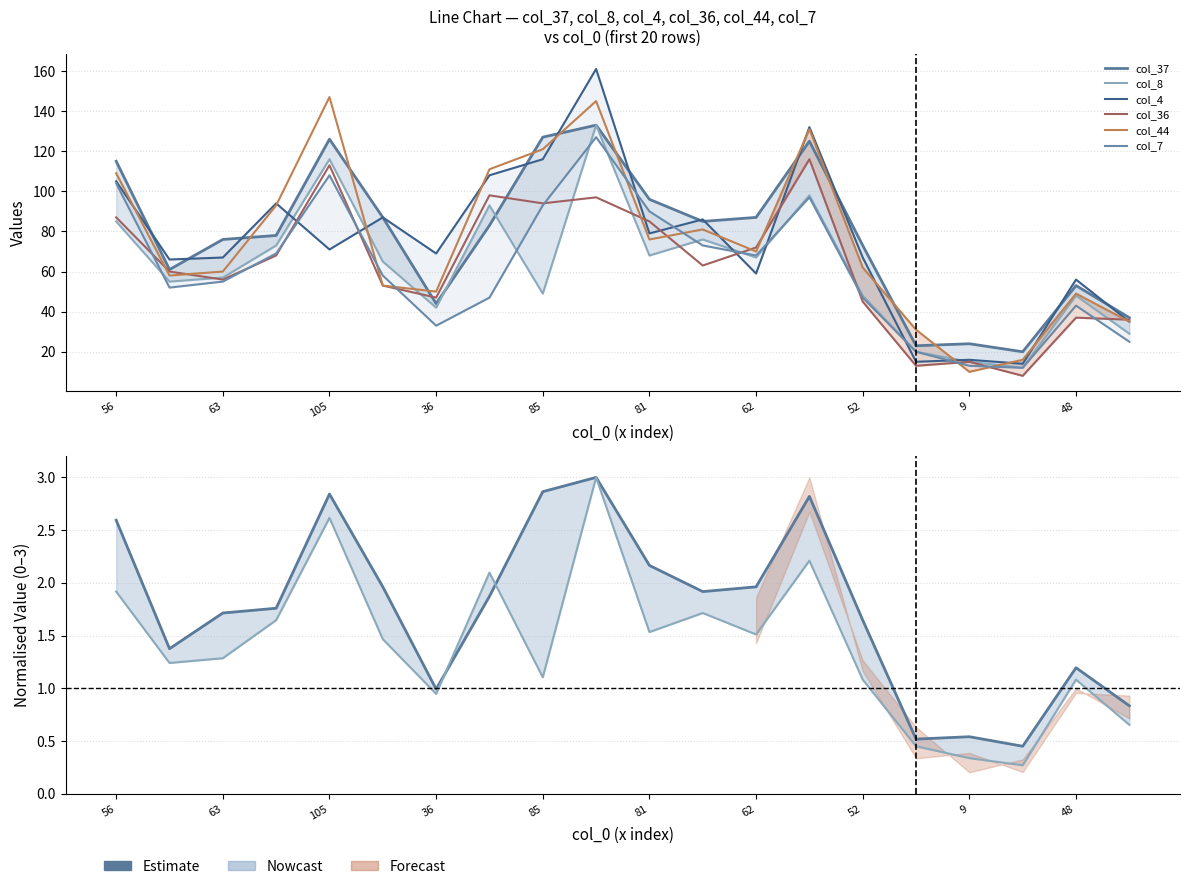

The value of col_44 at 48 is 49. True or false?

True